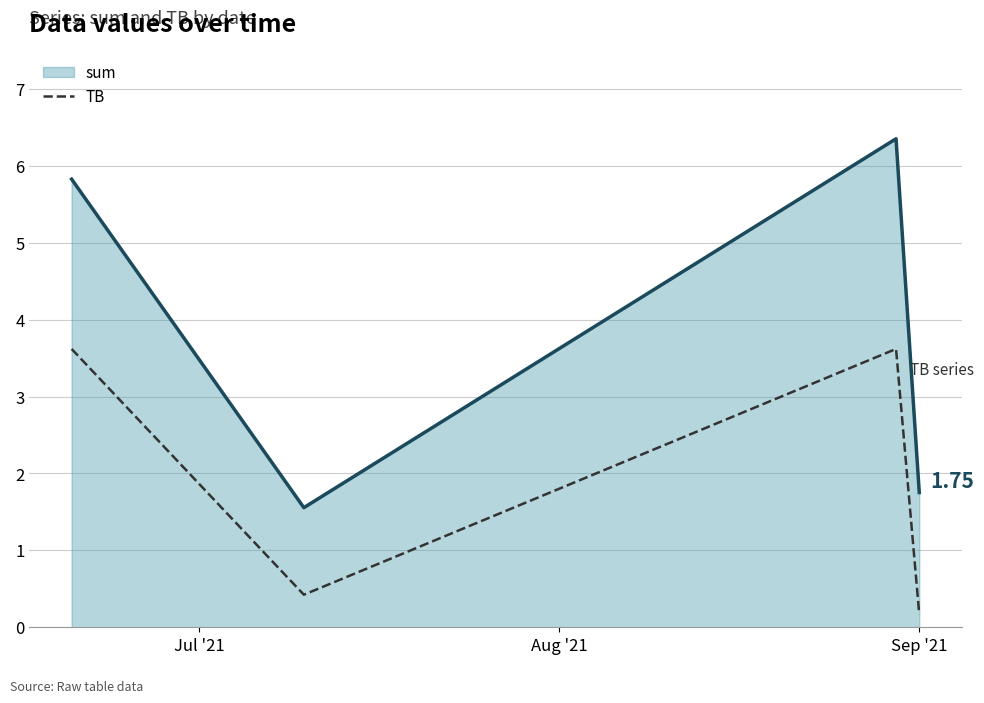

Count the number of data series in this chart.

2